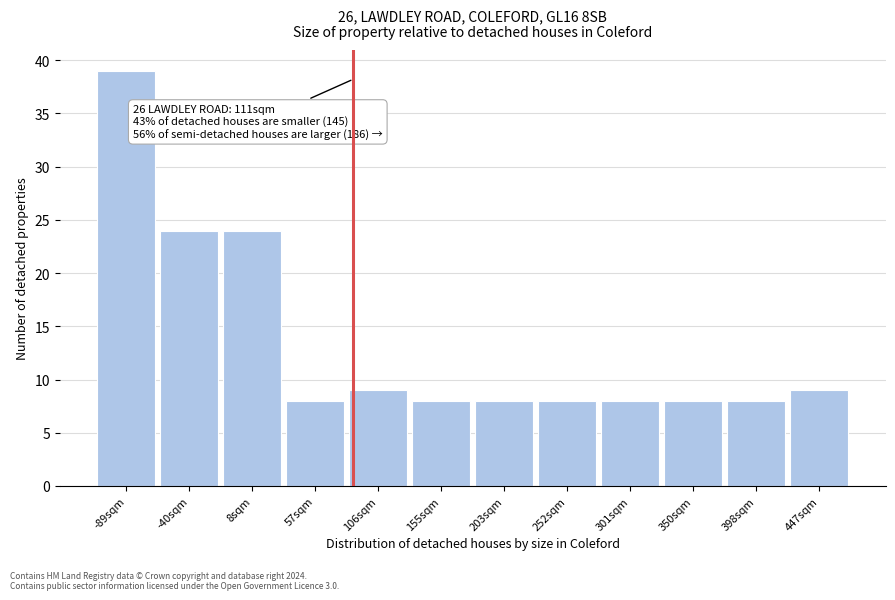

Reading right to left, extract all data points from this chart.

447sqm=9	398sqm=8	350sqm=8	301sqm=8	252sqm=8	203sqm=8	155sqm=8	106sqm=9	57sqm=8	8sqm=24	-40sqm=24	-89sqm=39